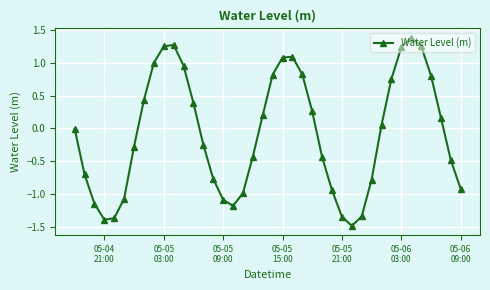

What is the sum of all values?

-3.1